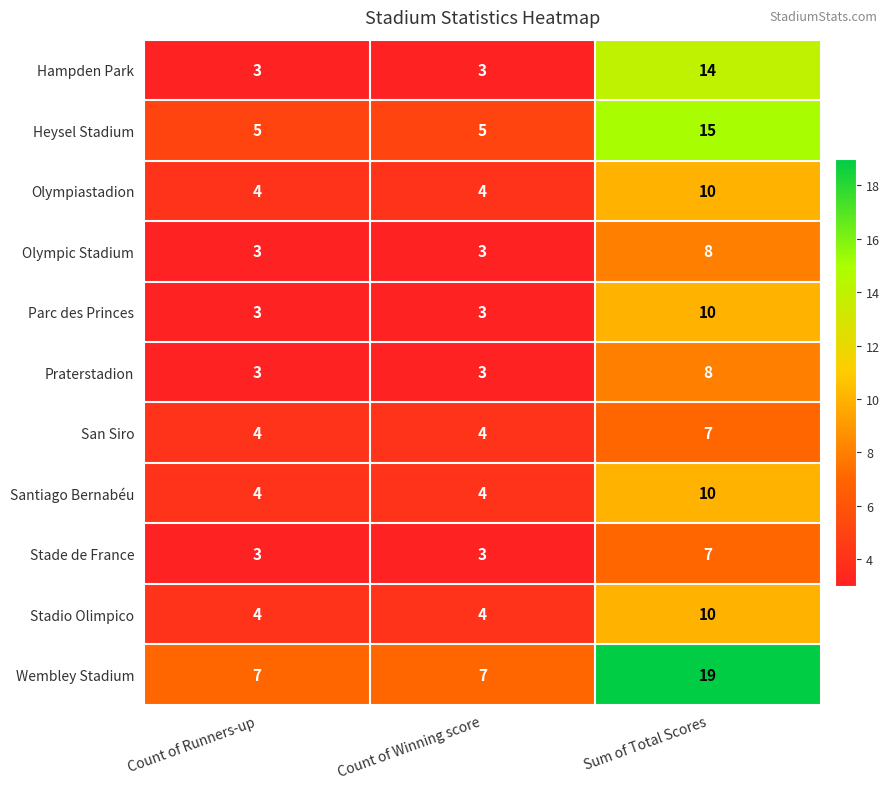

How many Hampden Park values are between 3 and 14?

3